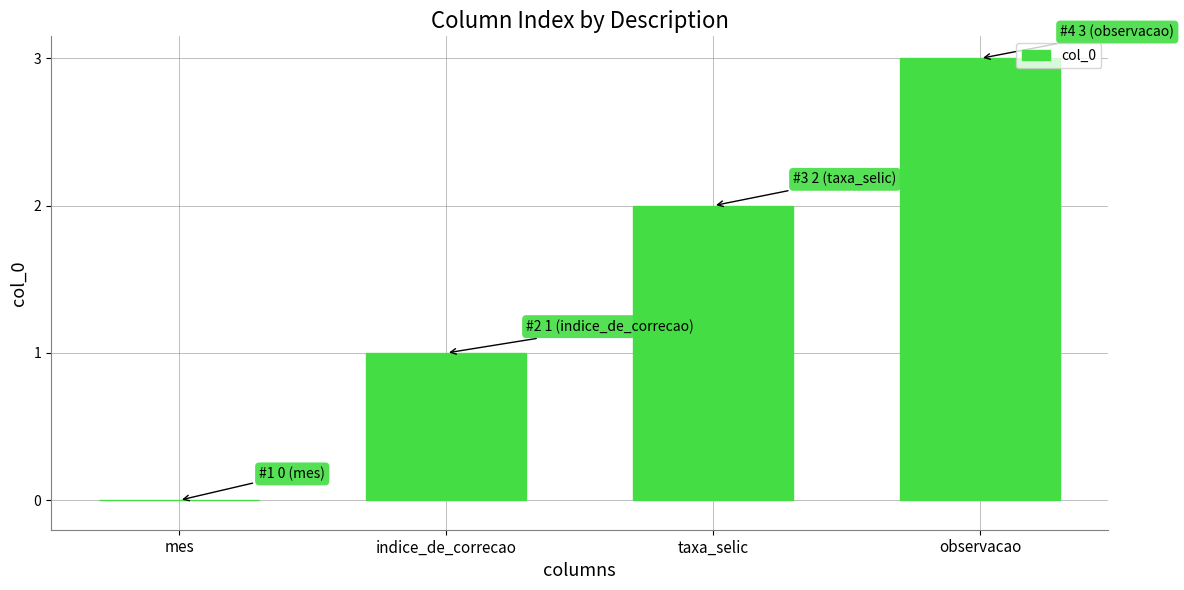

At which category does the chart reach its peak across all series?

observacao